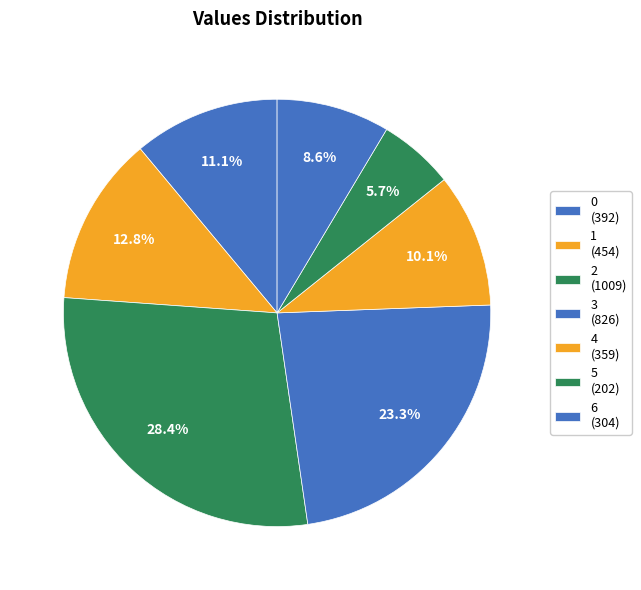

The 3 slice represents 23% of the pie. True or false?

True